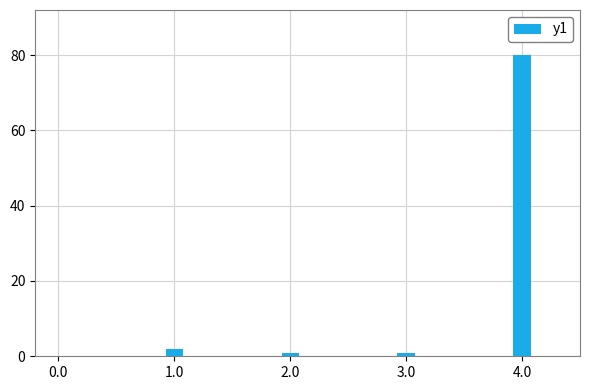

Does the chart contain any negative values?

No